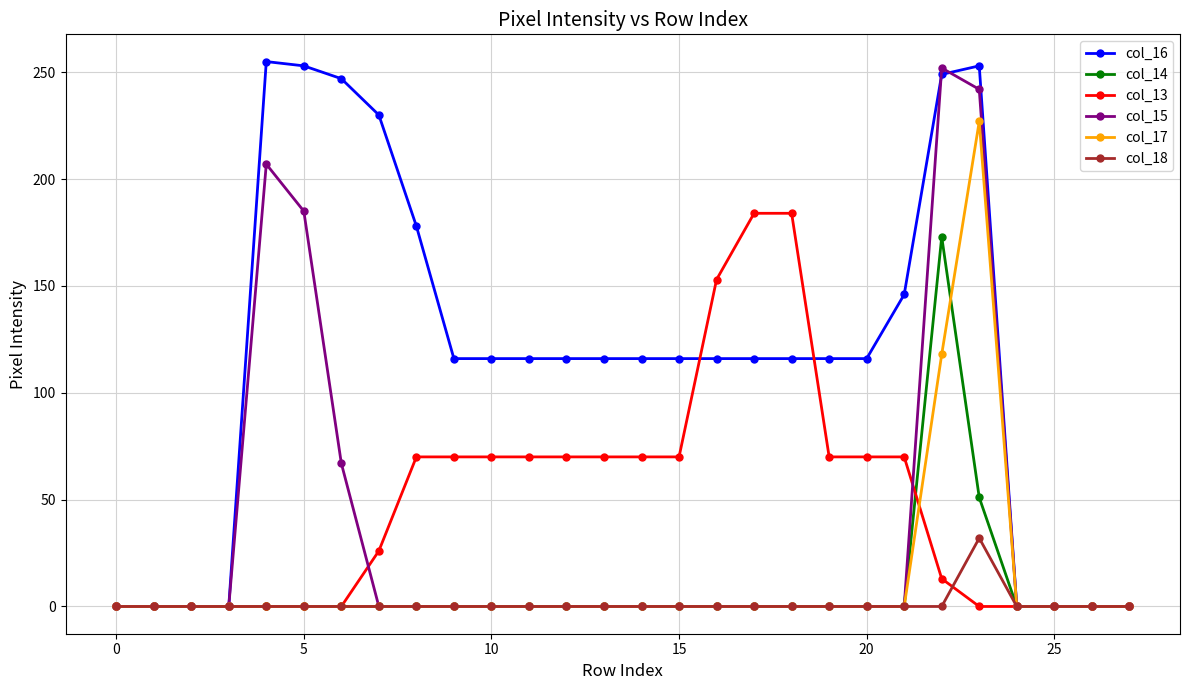

At how many categories does at least one series exceed 94?

20